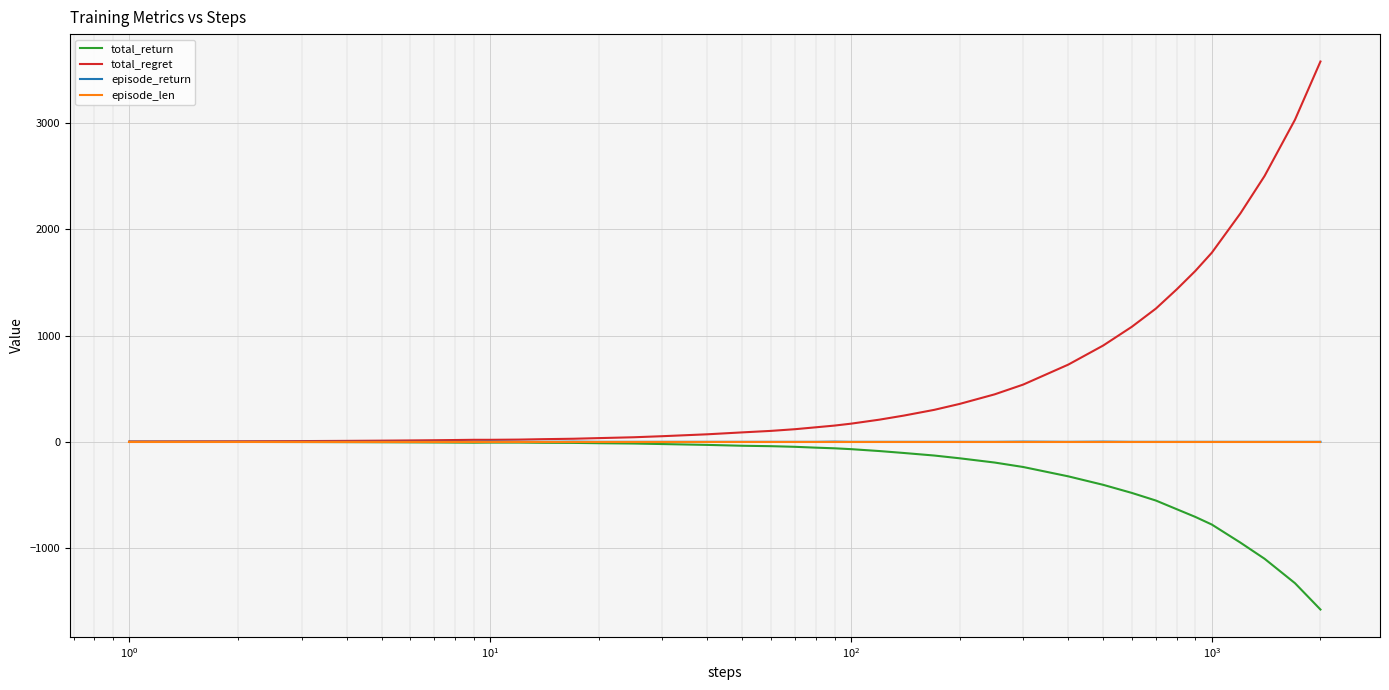

Is this an area chart (filled region under the line)?

No